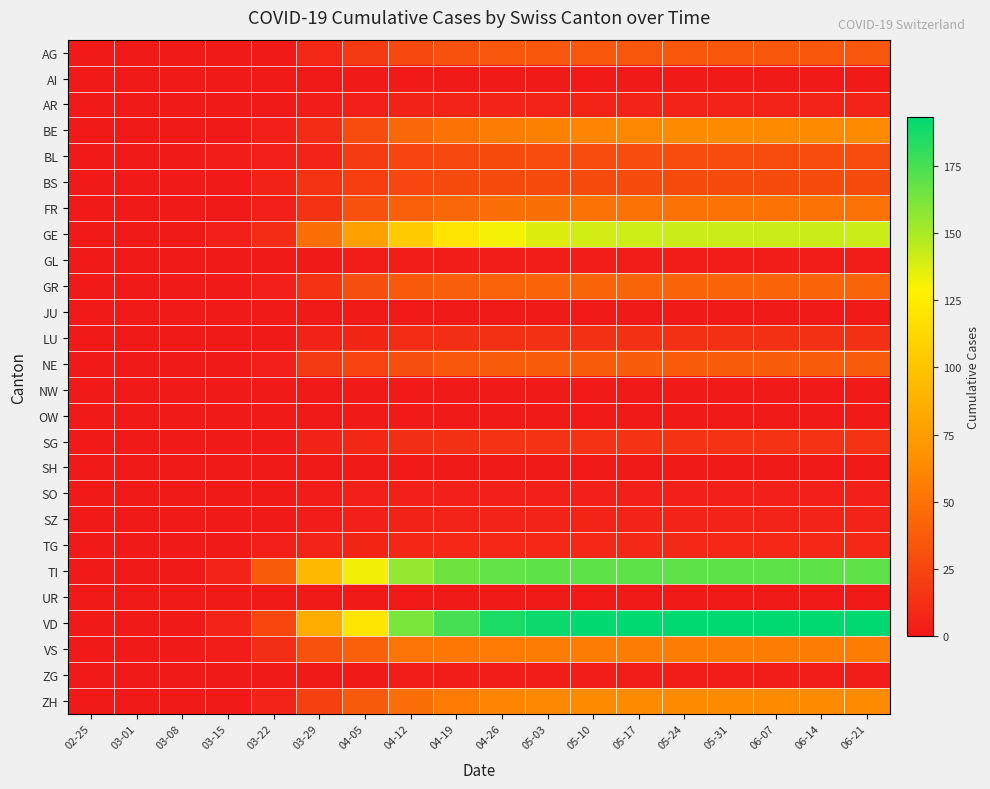

Which series has the largest total across all categories?

VD